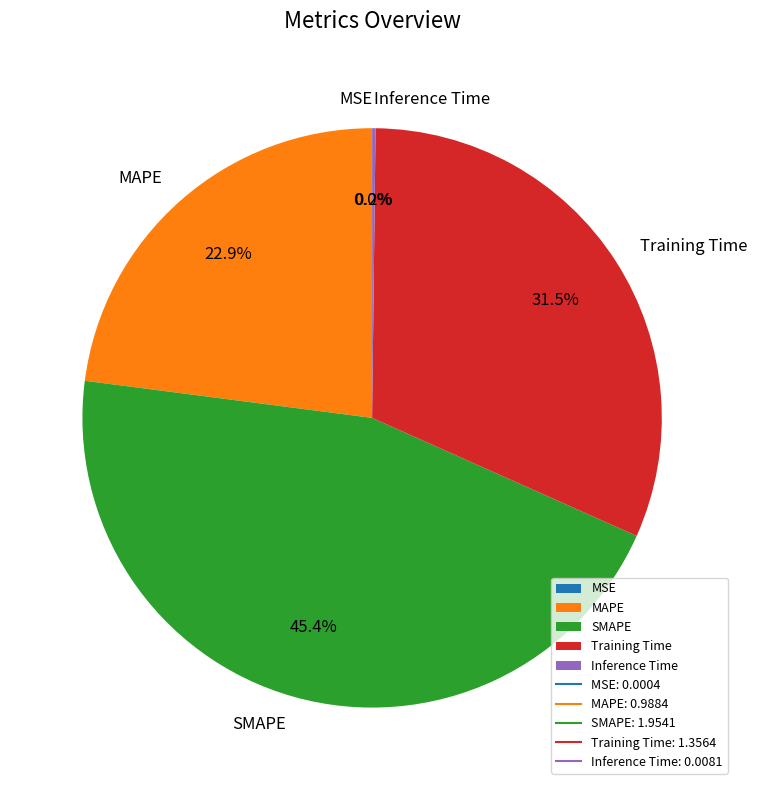

Which slice is the largest?

SMAPE